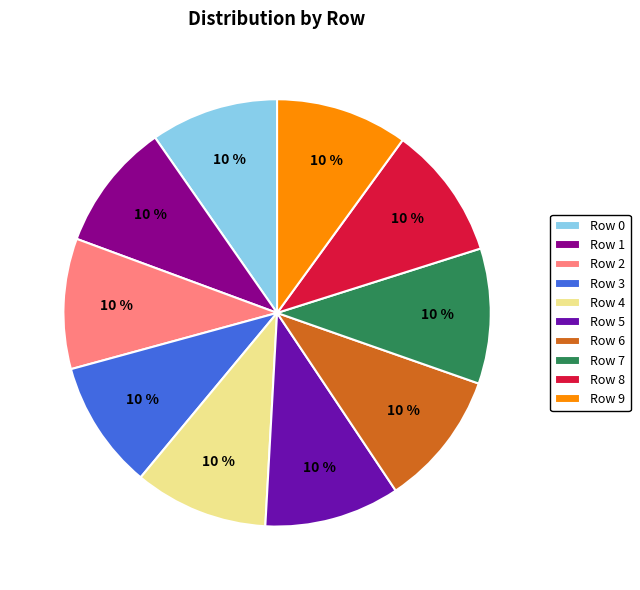

Is there a majority slice in this chart?

No